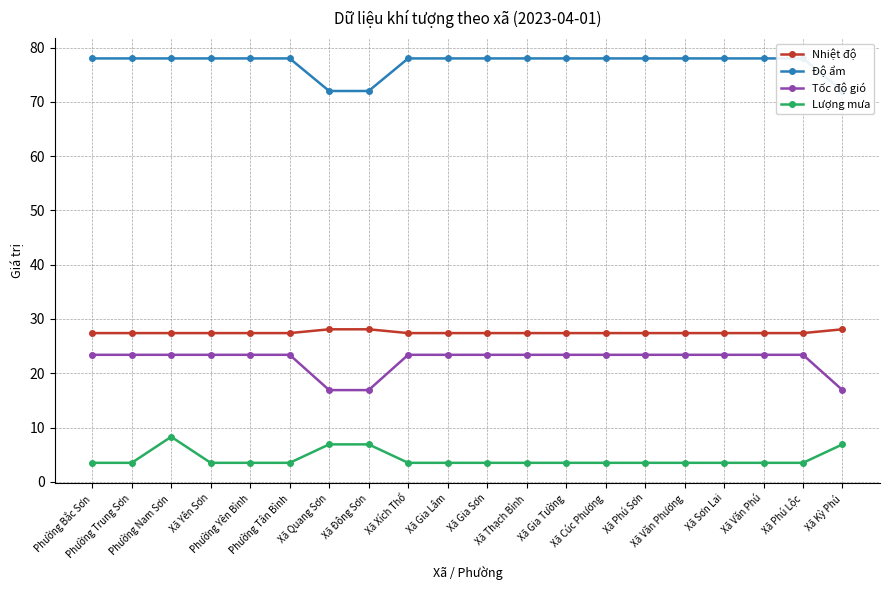

Reading right to left, transcribe all the data shown in this chart.

Nhiệt độ: Xã Kỳ Phú=28.1	Xã Phú Lộc=27.4	Xã Văn Phú=27.4	Xã Sơn Lai=27.4	Xã Văn Phương=27.4	Xã Phú Sơn=27.4	Xã Cúc Phương=27.4	Xã Gia Tường=27.4	Xã Thạch Bình=27.4	Xã Gia Sơn=27.4	Xã Gia Lâm=27.4	Xã Xích Thổ=27.4	Xã Đông Sơn=28.1	Xã Quang Sơn=28.1	Phường Tân Bình=27.4	Phường Yên Bình=27.4	Xã Yên Sơn=27.4	Phường Nam Sơn=27.4	Phường Trung Sơn=27.4	Phường Bắc Sơn=27.4
Độ ẩm: Xã Kỳ Phú=72.0	Xã Phú Lộc=78.0	Xã Văn Phú=78.0	Xã Sơn Lai=78.0	Xã Văn Phương=78.0	Xã Phú Sơn=78.0	Xã Cúc Phương=78.0	Xã Gia Tường=78.0	Xã Thạch Bình=78.0	Xã Gia Sơn=78.0	Xã Gia Lâm=78.0	Xã Xích Thổ=78.0	Xã Đông Sơn=72.0	Xã Quang Sơn=72.0	Phường Tân Bình=78.0	Phường Yên Bình=78.0	Xã Yên Sơn=78.0	Phường Nam Sơn=78.0	Phường Trung Sơn=78.0	Phường Bắc Sơn=78.0
Tốc độ gió: Xã Kỳ Phú=16.9	Xã Phú Lộc=23.4	Xã Văn Phú=23.4	Xã Sơn Lai=23.4	Xã Văn Phương=23.4	Xã Phú Sơn=23.4	Xã Cúc Phương=23.4	Xã Gia Tường=23.4	Xã Thạch Bình=23.4	Xã Gia Sơn=23.4	Xã Gia Lâm=23.4	Xã Xích Thổ=23.4	Xã Đông Sơn=16.9	Xã Quang Sơn=16.9	Phường Tân Bình=23.4	Phường Yên Bình=23.4	Xã Yên Sơn=23.4	Phường Nam Sơn=23.4	Phường Trung Sơn=23.4	Phường Bắc Sơn=23.4
Lượng mưa: Xã Kỳ Phú=6.9	Xã Phú Lộc=3.5	Xã Văn Phú=3.5	Xã Sơn Lai=3.5	Xã Văn Phương=3.5	Xã Phú Sơn=3.5	Xã Cúc Phương=3.5	Xã Gia Tường=3.5	Xã Thạch Bình=3.5	Xã Gia Sơn=3.5	Xã Gia Lâm=3.5	Xã Xích Thổ=3.5	Xã Đông Sơn=6.9	Xã Quang Sơn=6.9	Phường Tân Bình=3.5	Phường Yên Bình=3.5	Xã Yên Sơn=3.5	Phường Nam Sơn=8.3	Phường Trung Sơn=3.5	Phường Bắc Sơn=3.5